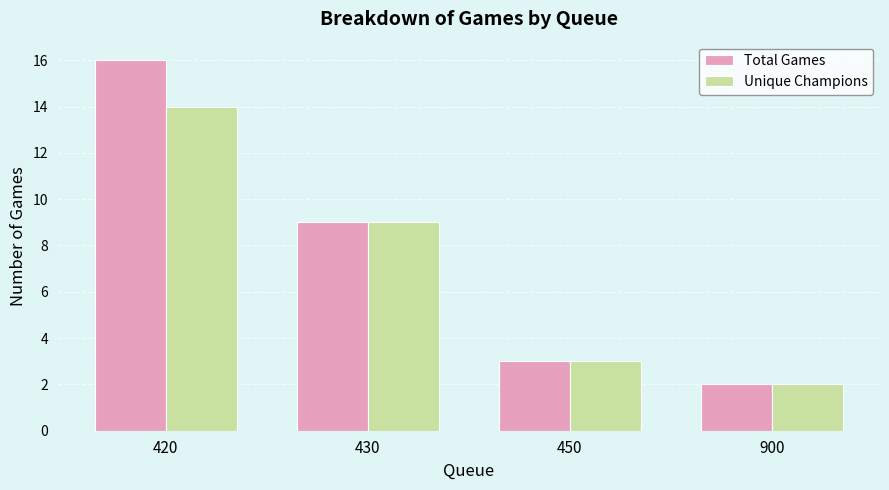

What is the value of the Total Games bar at the 2nd from the left?

9